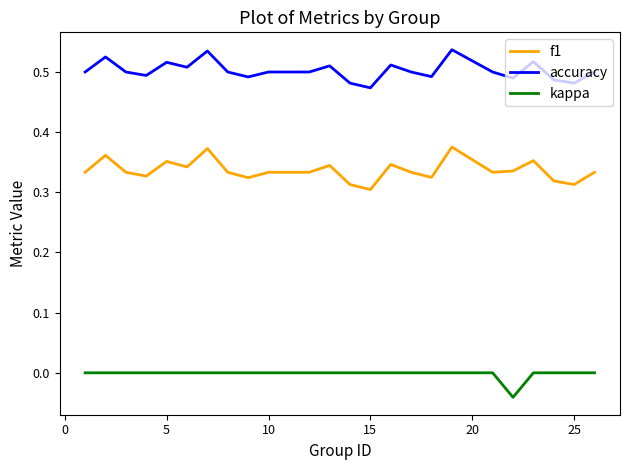

True or false: f1 and accuracy cross at least once.

False